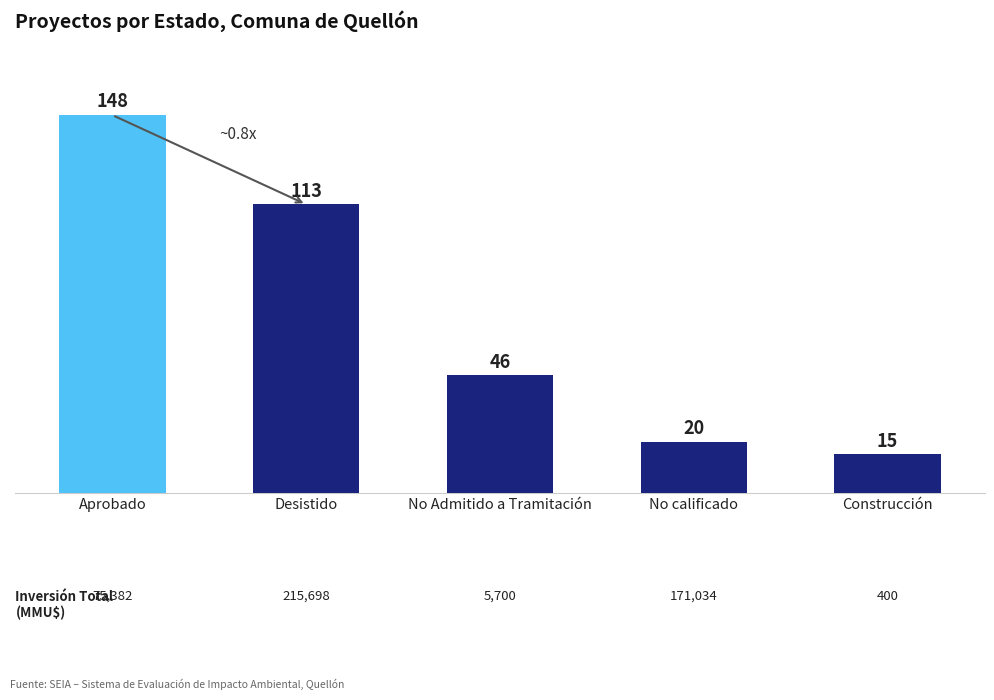

What is the change in value from Aprobado to Desistido?

-35